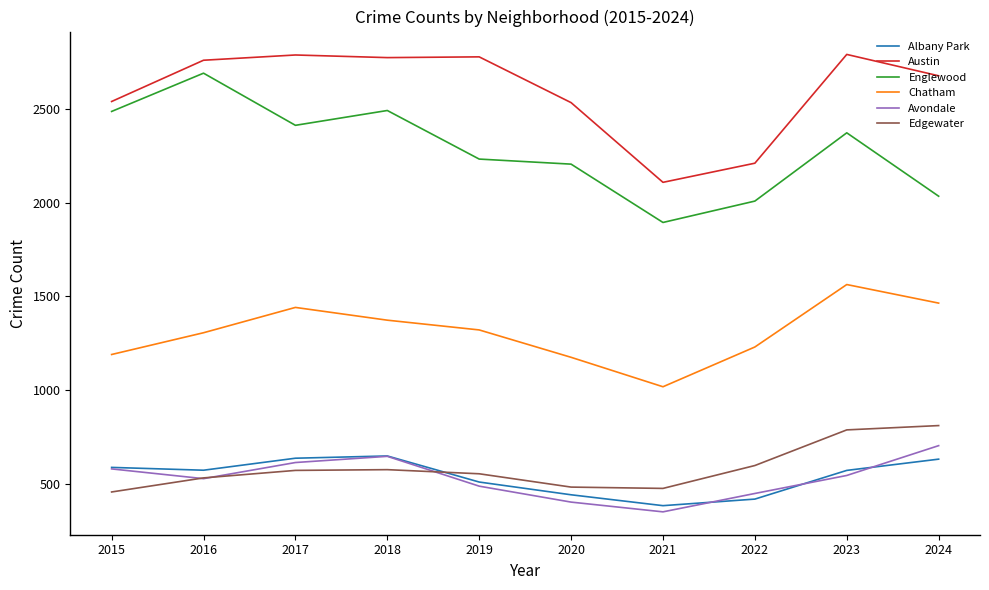

Does the chart display data point markers on the line(s)?

No